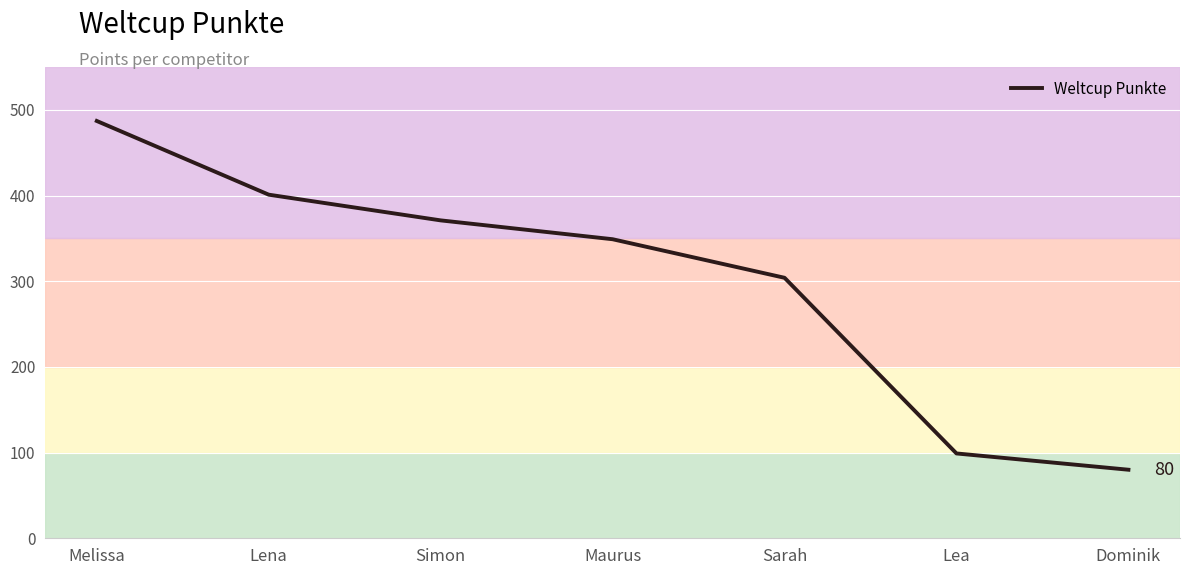

What is the minimum value shown in the chart?

80